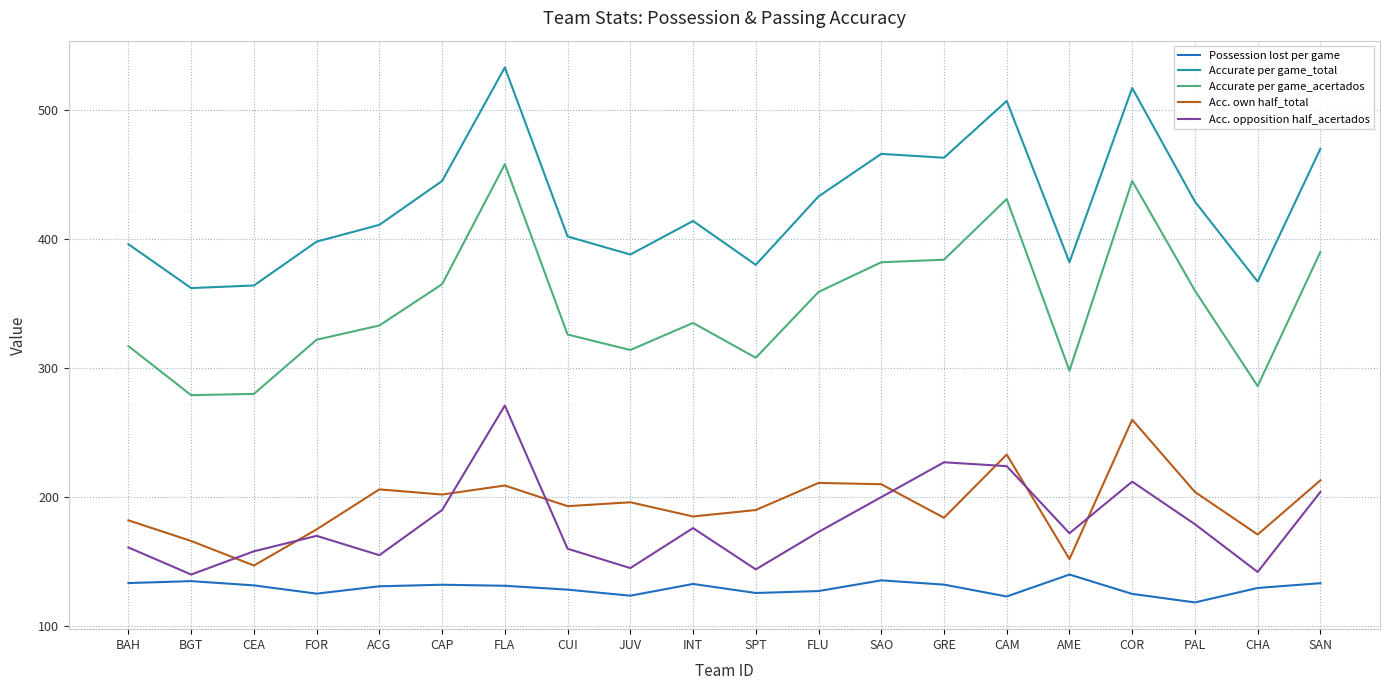

Which series has the largest range (max minus min)?

Accurate per game_acertados